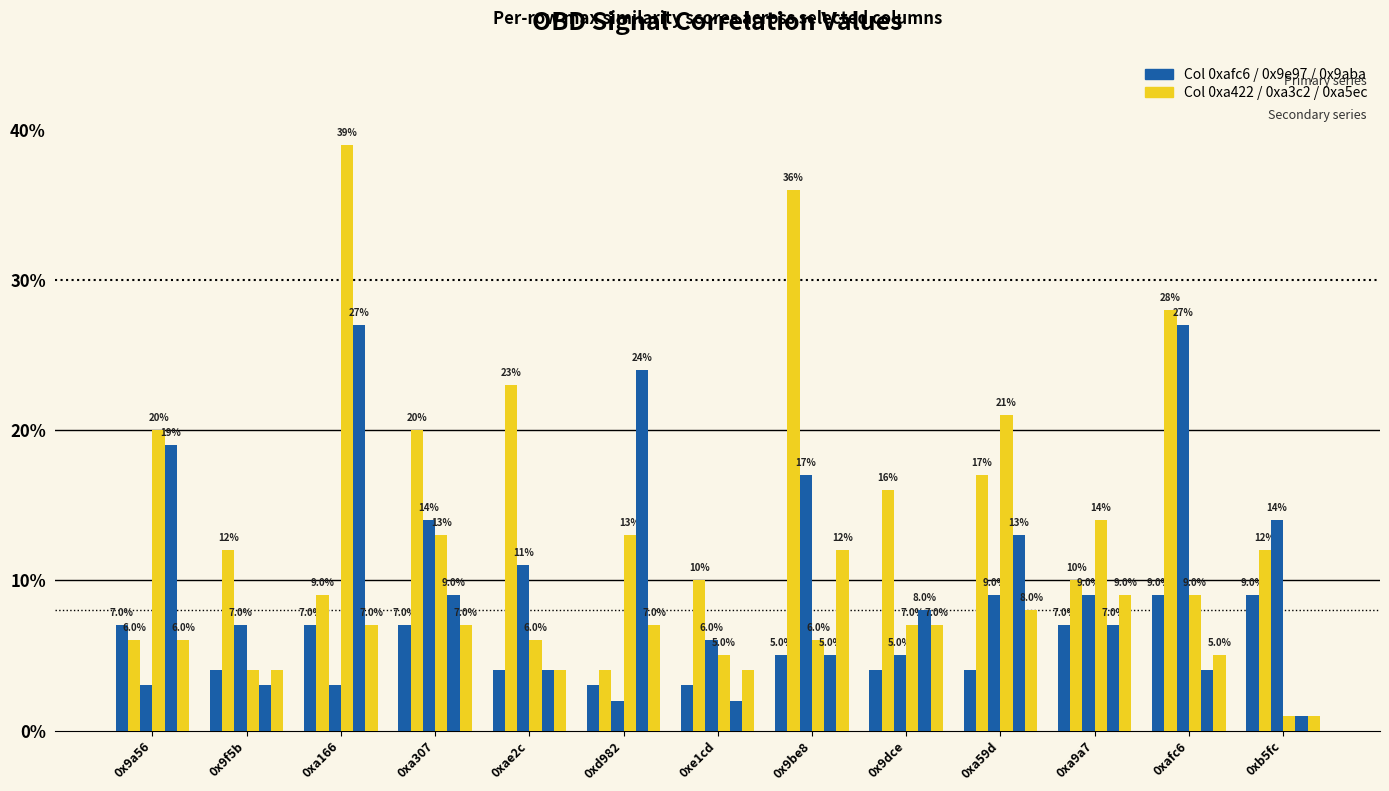

Between 0x9be8 and 0xa307, which is larger?

0xa307